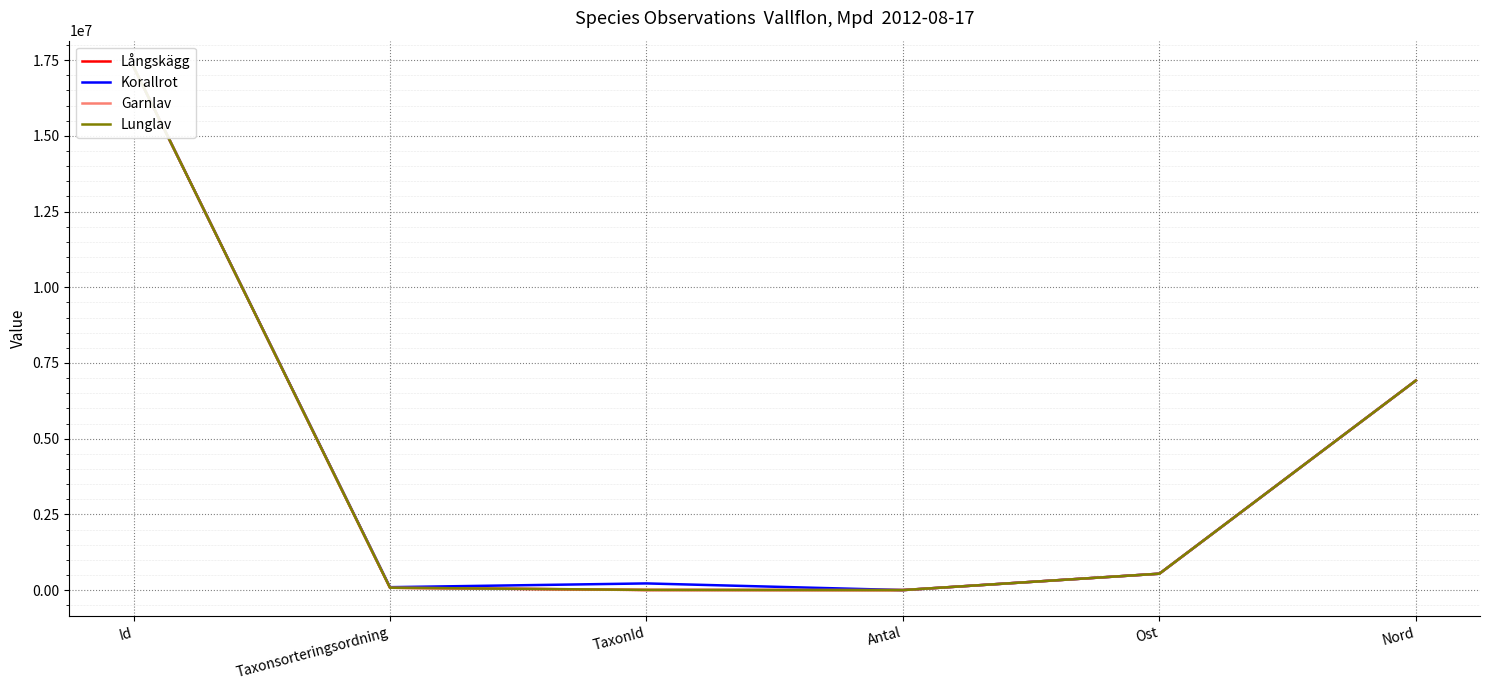

What is the sum of the Lunglav values at Antal and Id?

17280503